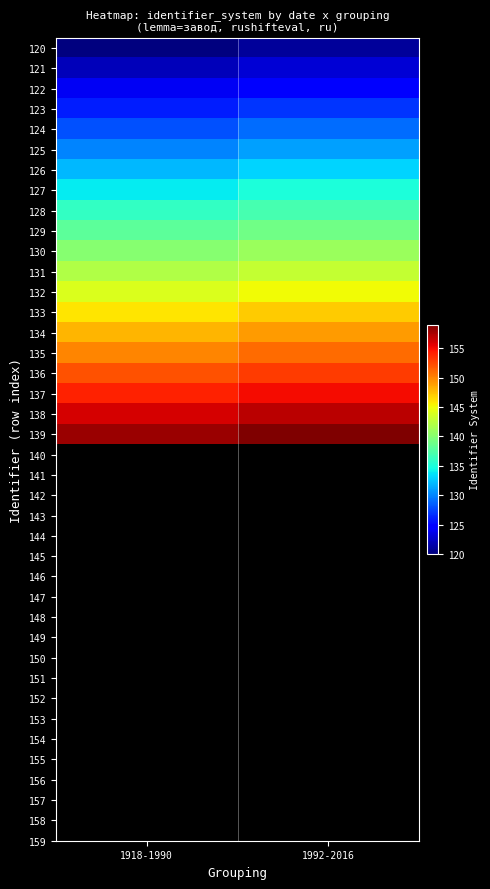

Which has a higher value, 1918-1990 or 1992-2016?

1992-2016